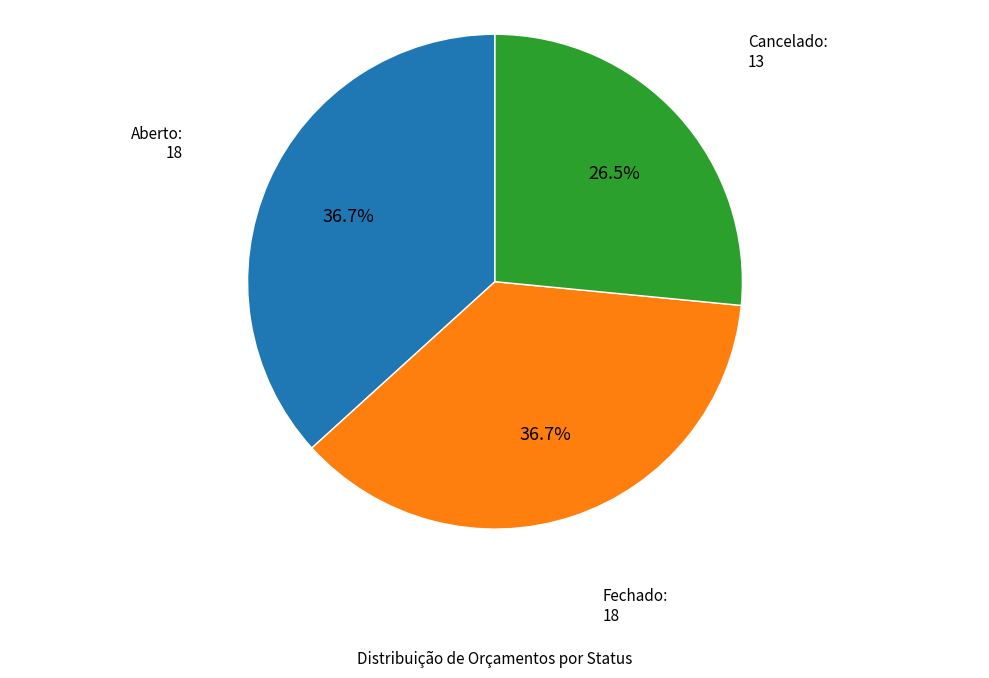

Is there any slice that represents more than half of the pie?

No